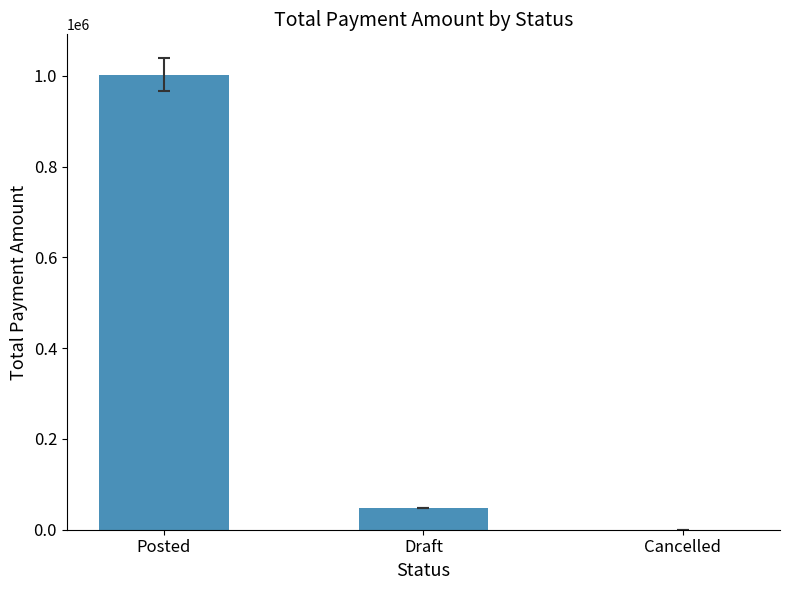

Between Draft and Posted, which is larger?

Posted